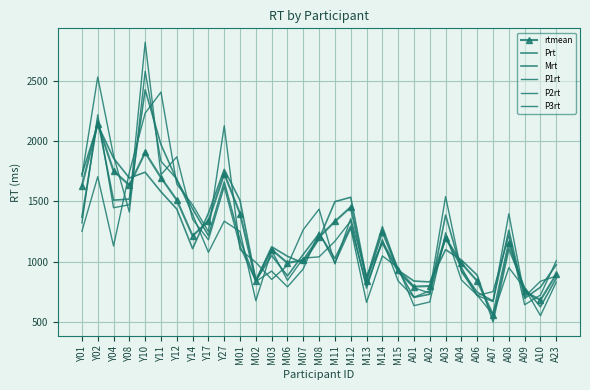

What is the difference between the highest and lowest values at M14?

241.3